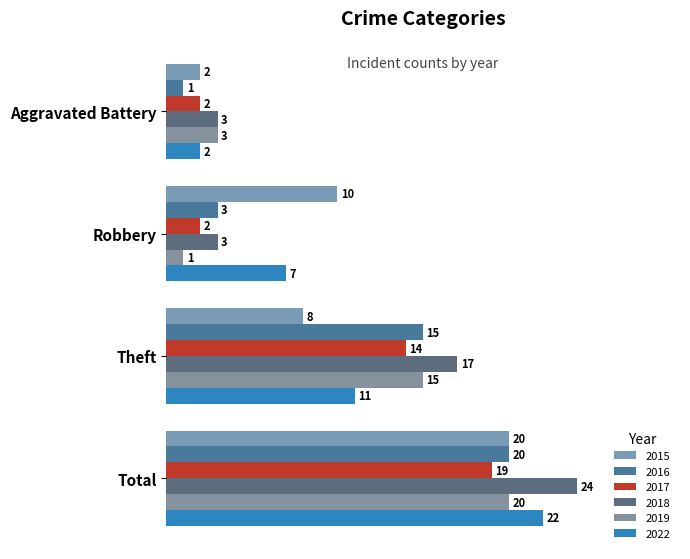

True or false: 2017 has a value of 14 at Theft.

True